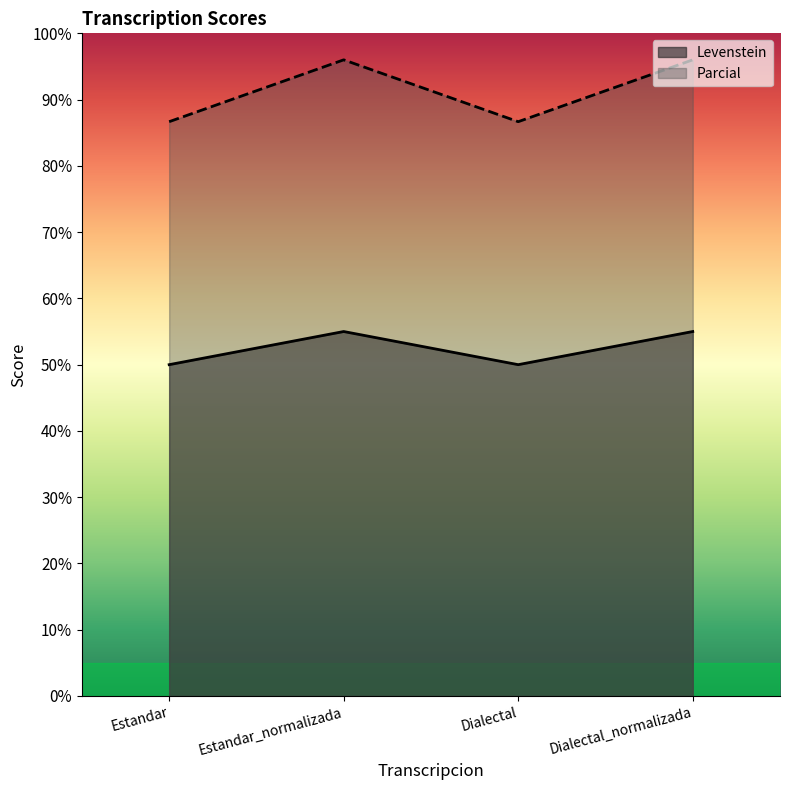

What is the sum of all Levenstein values?

210.0